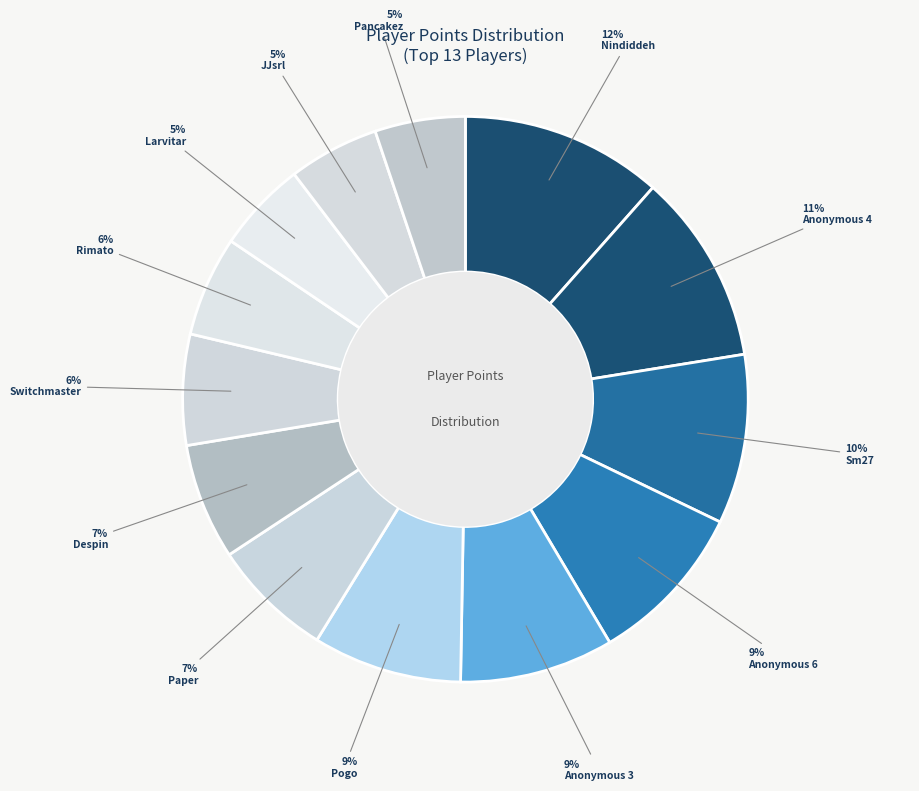

How many segments does this pie chart have?

13